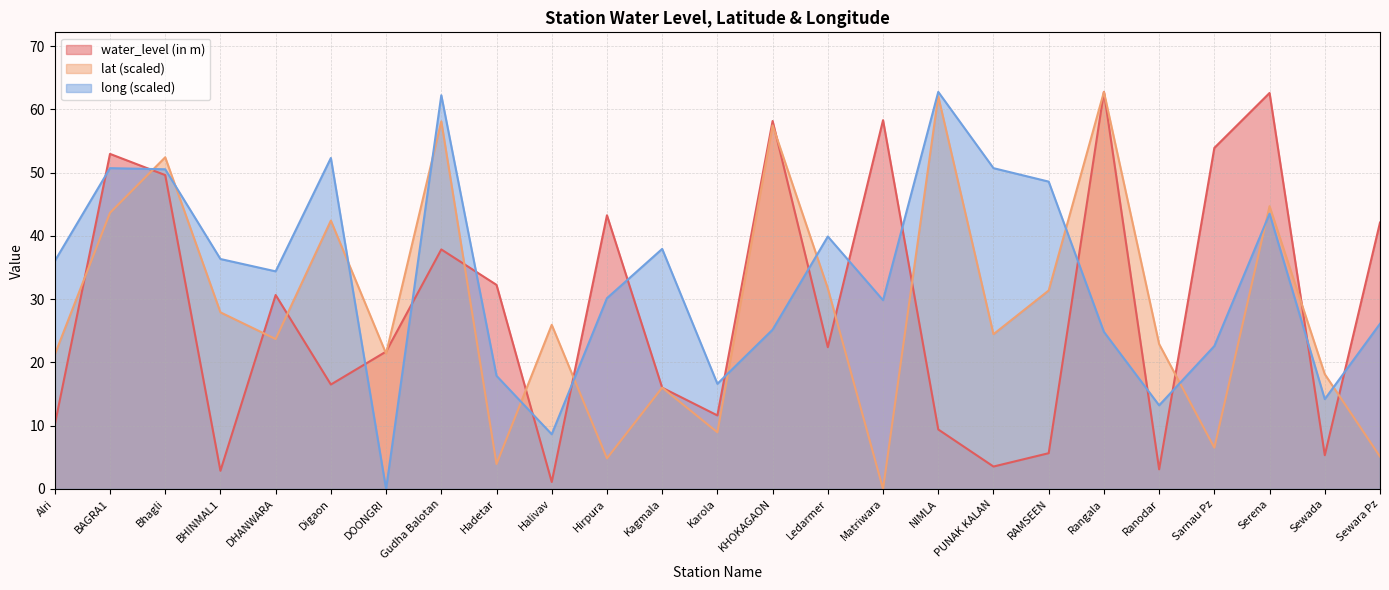

What is the total value across all series at Sarnau Pz?

83.0